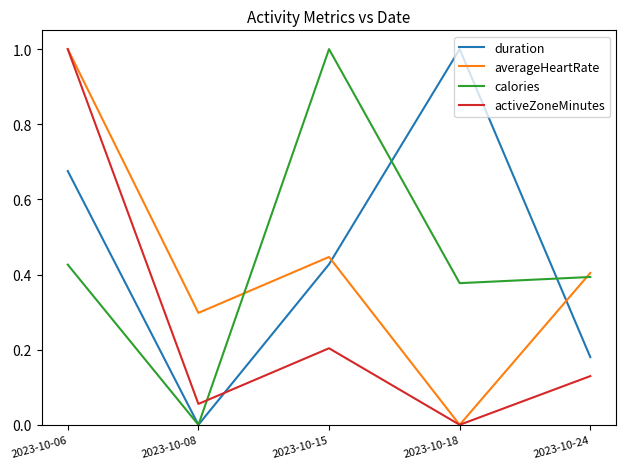

True or false: averageHeartRate has a value of 1.0 at 2023-10-06.

True